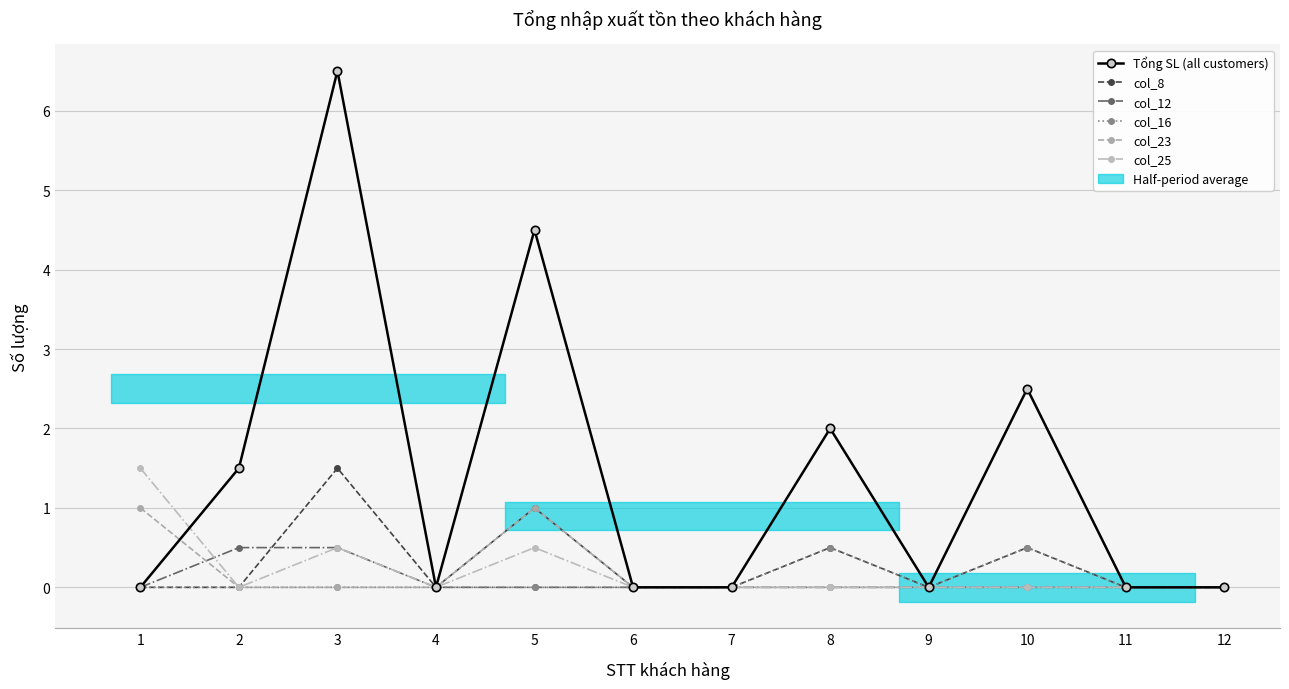

At how many categories does at least one series exceed 3?

2